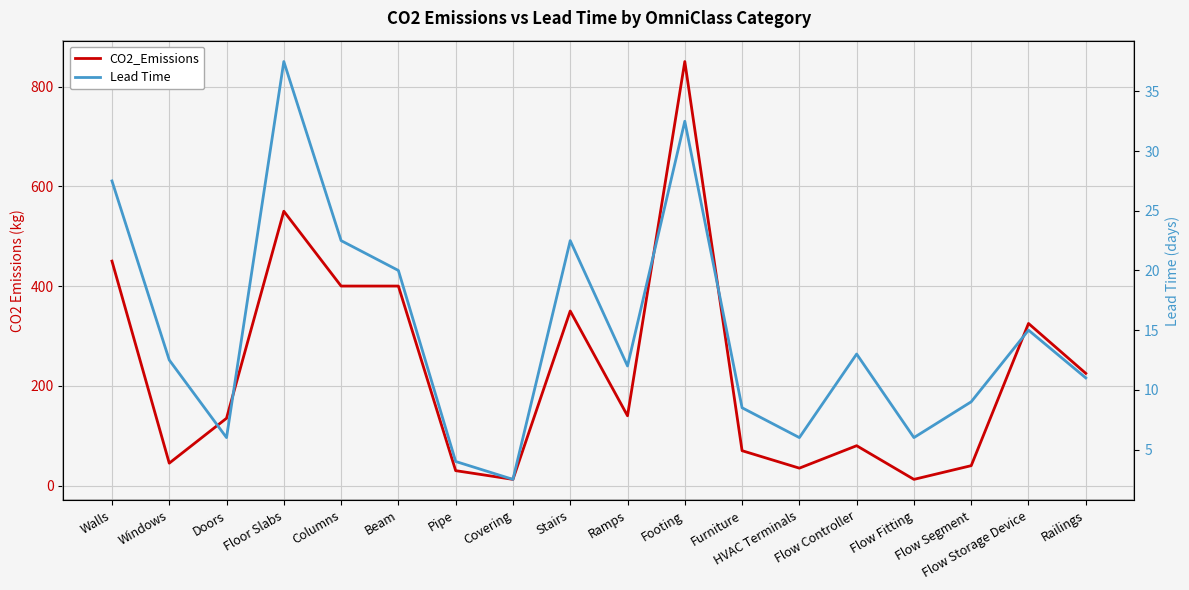

What is the label of the 2nd point from the right?

Flow Storage Device